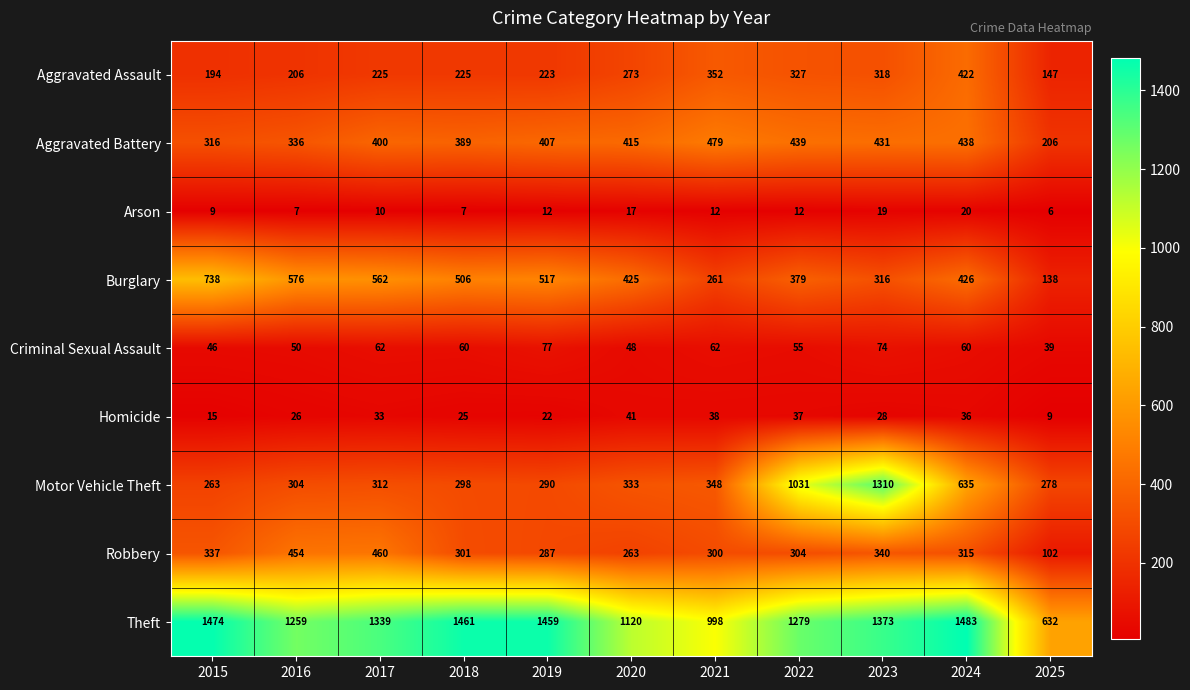

What is the approximate value of Arson at 2017, to the nearest 10?

10